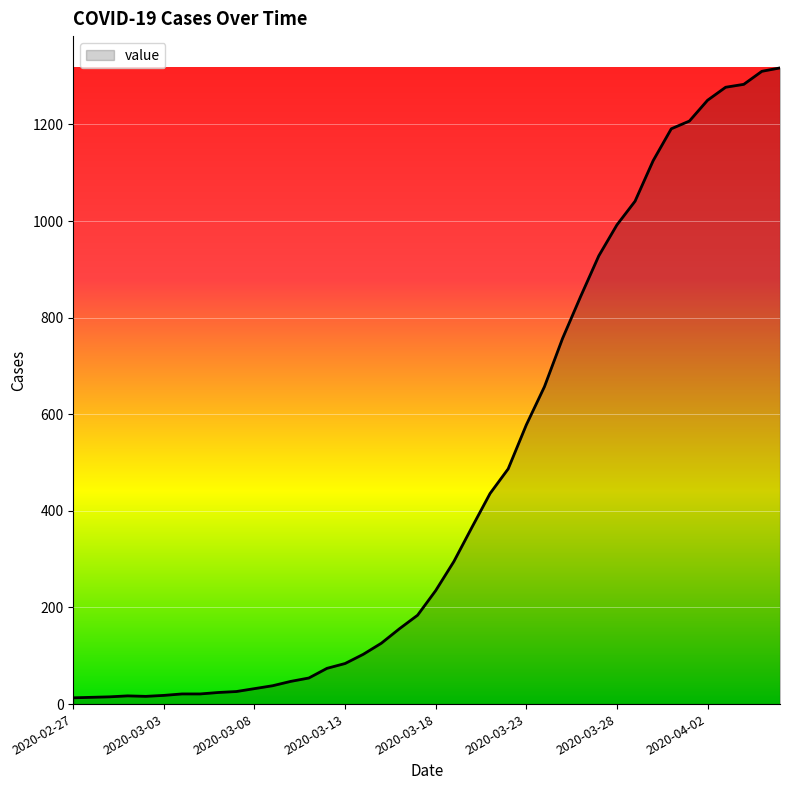

What is the greatest value displayed?

1317